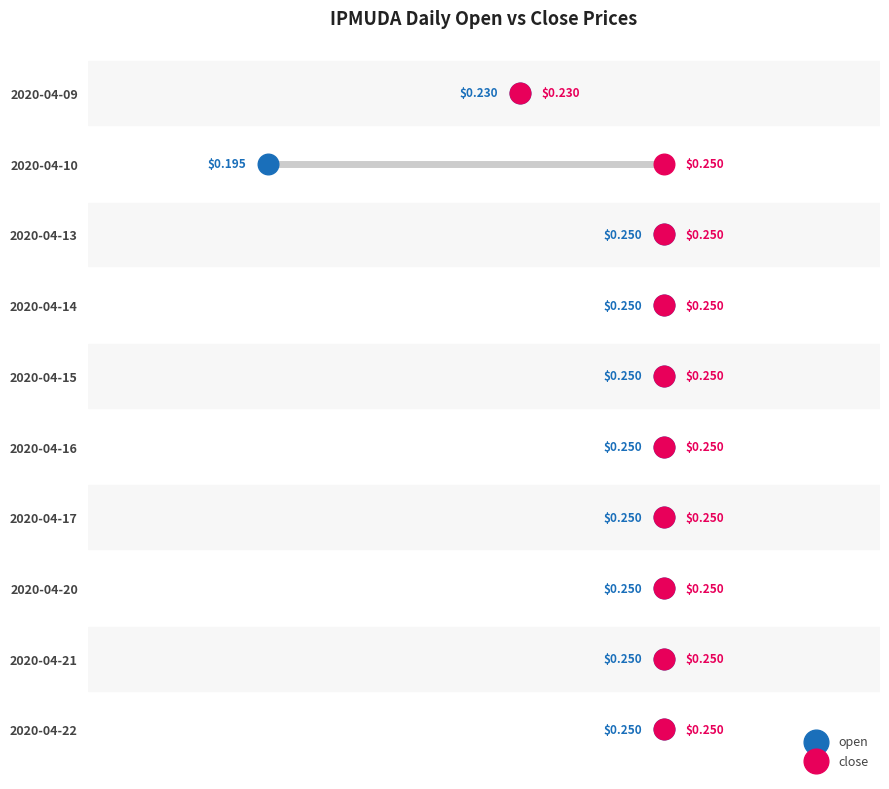

What are all the series names shown in the legend?

open, close